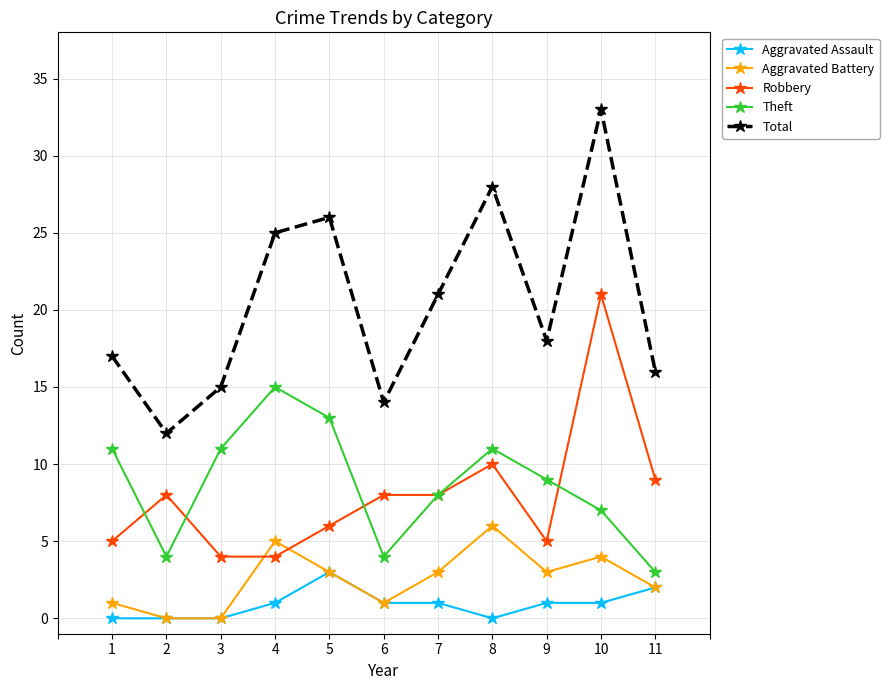

Reading left to right, what are all the values shown in this chart?

Aggravated Assault: 0	0	0	1	3	1	1	0	1	1	2
Aggravated Battery: 1	0	0	5	3	1	3	6	3	4	2
Robbery: 5	8	4	4	6	8	8	10	5	21	9
Theft: 11	4	11	15	13	4	8	11	9	7	3
Total: 17	12	15	25	26	14	21	28	18	33	16